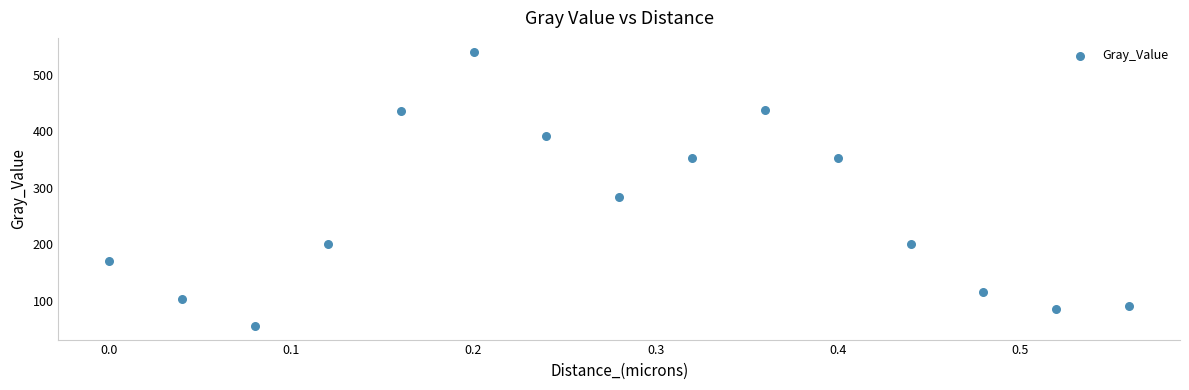

What Y value in the scatter plot is closest to 298?

284.2